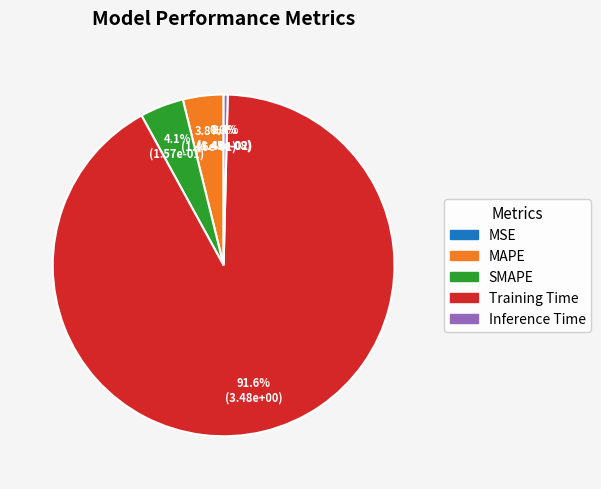

The MSE slice represents 1% of the pie. True or false?

False